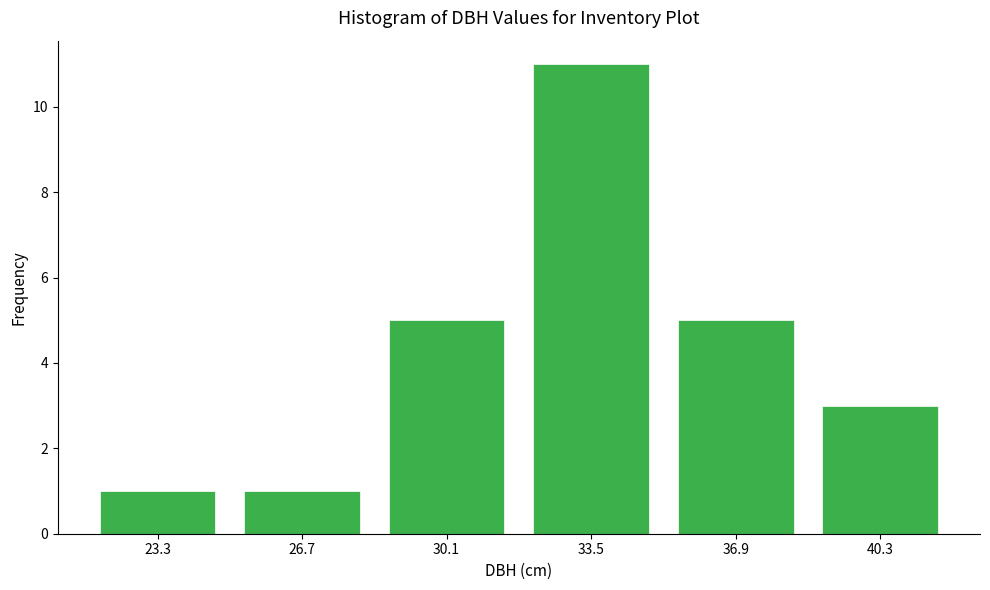

Reading left to right, list every bar in this chart as the range it spans on the x-axis followed by its height. Neither the bar edges nor the heights are printed on the chart, so give them approximately, as read against the axes.

21.5 to 25.0: 1
25.0 to 28.5: 1
28.5 to 32.0: 5
32.0 to 35.0: 11
35.0 to 38.5: 5
38.5 to 42.0: 3